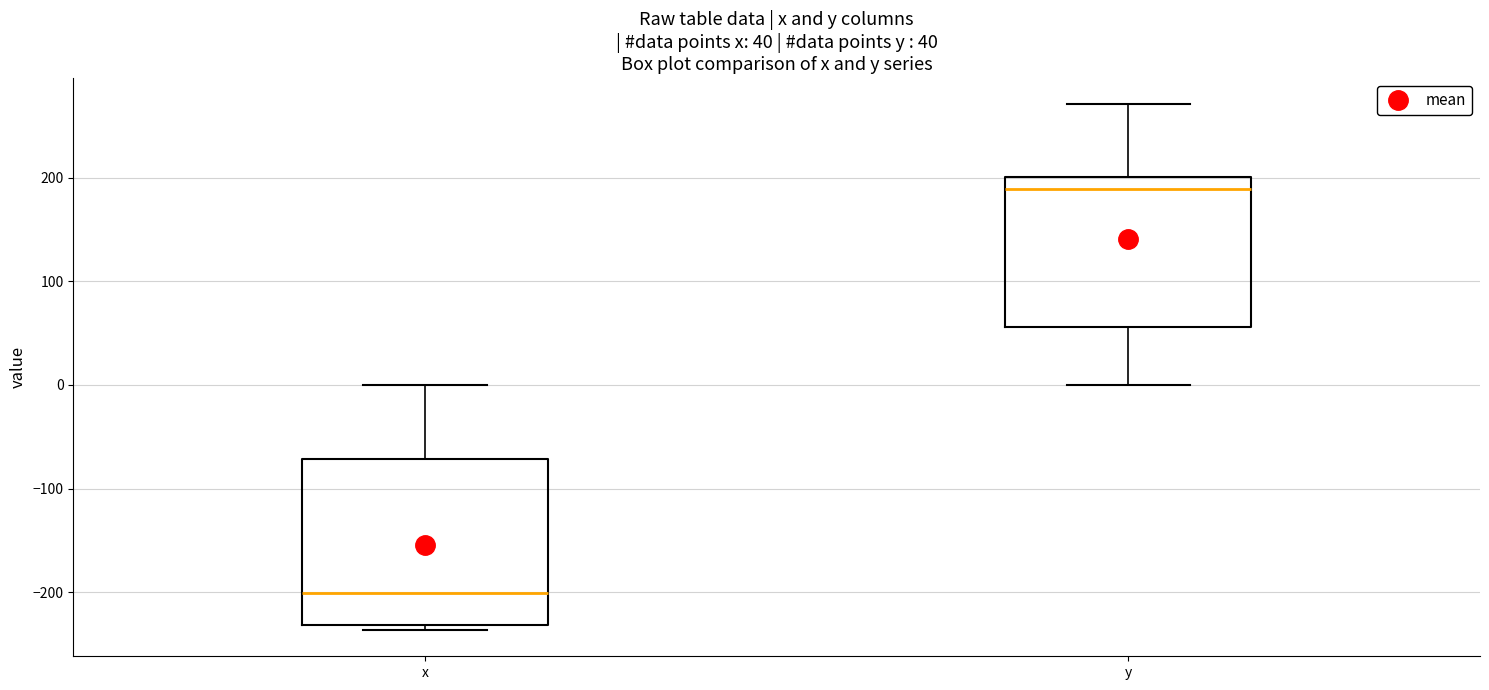

Which box's median line is the highest?

y